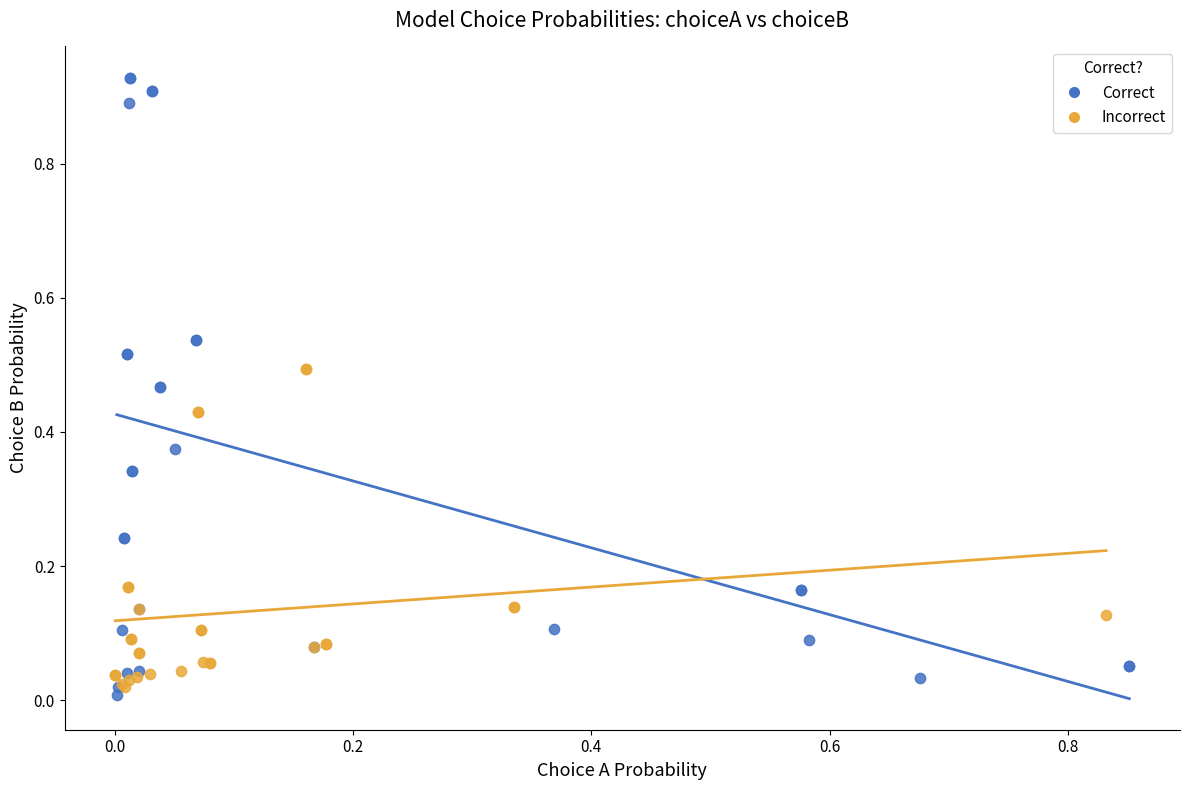

Which series has the widest spread of Y values?

Correct